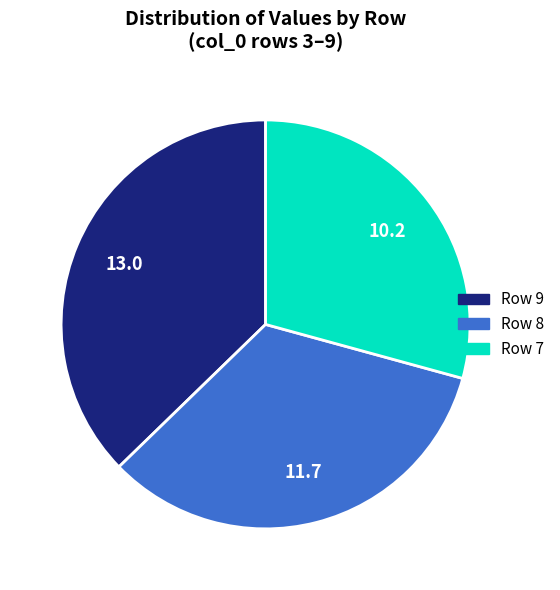

Does any single category account for the majority?

No